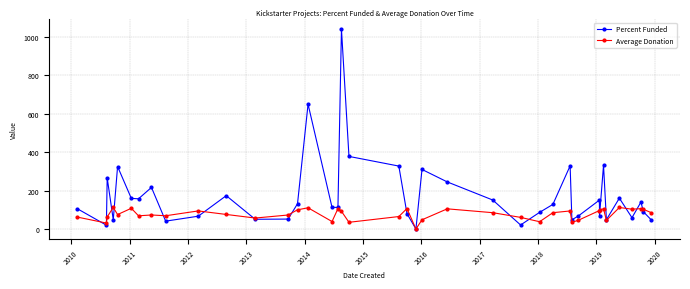

In Percent Funded, how many points are higher than both neighbors (excluding endpoints)?

12